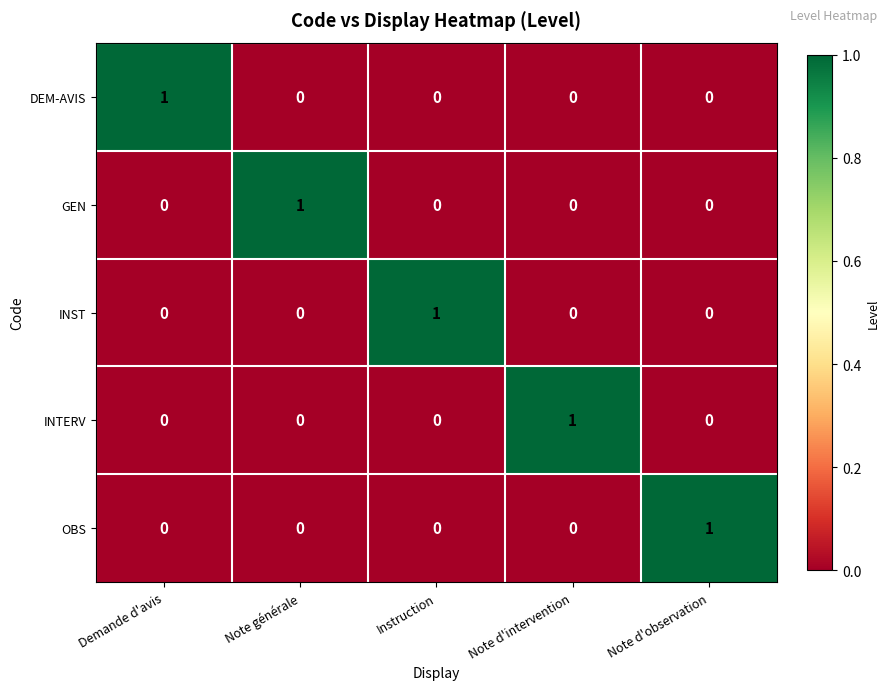

The value of INTERV at Note d'intervention is 1. True or false?

True